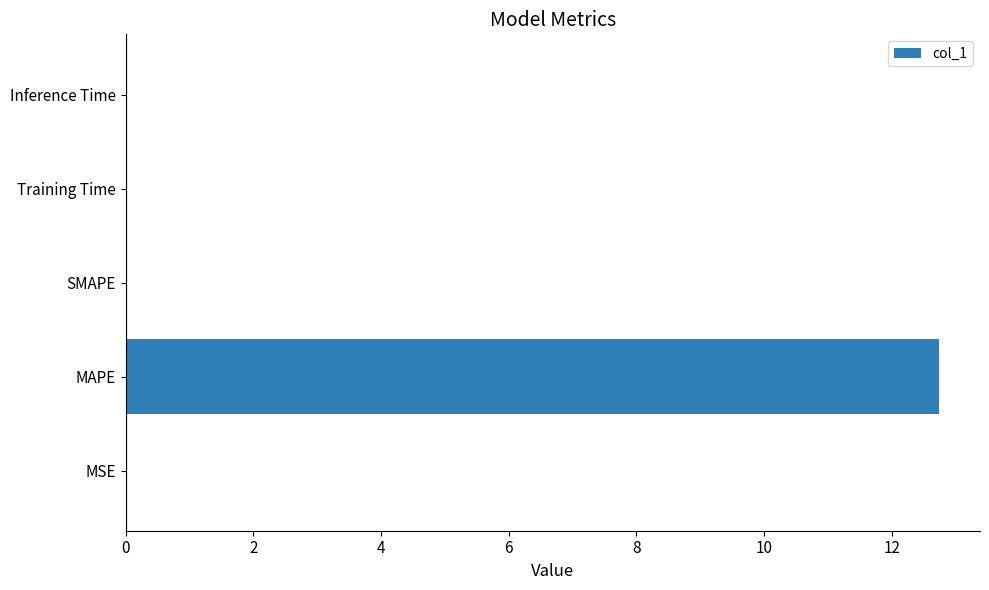

What is the sum of all values?

12.8